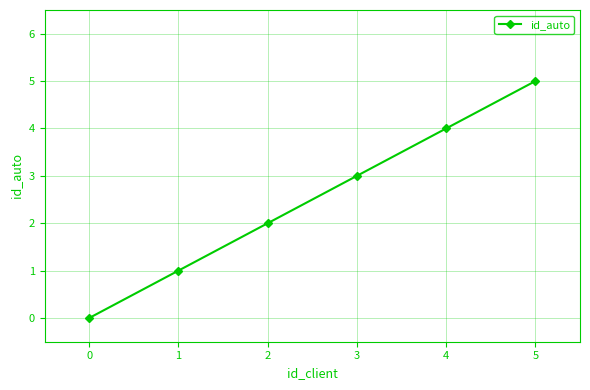

Where is the data nearest to the value 2?

2